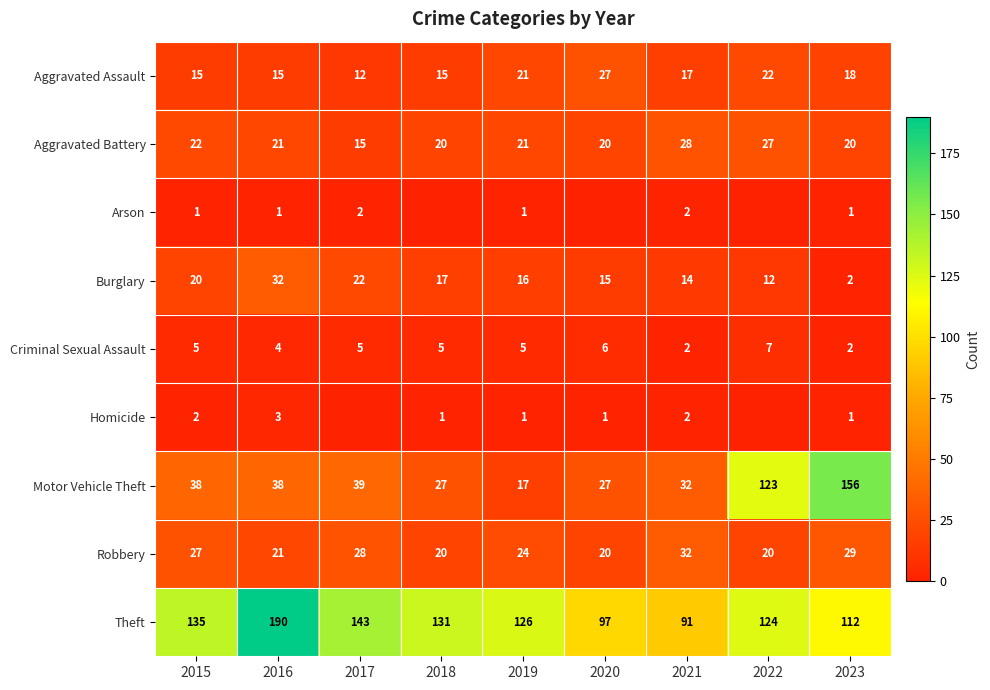

What is the total value across all series at 2015?

265